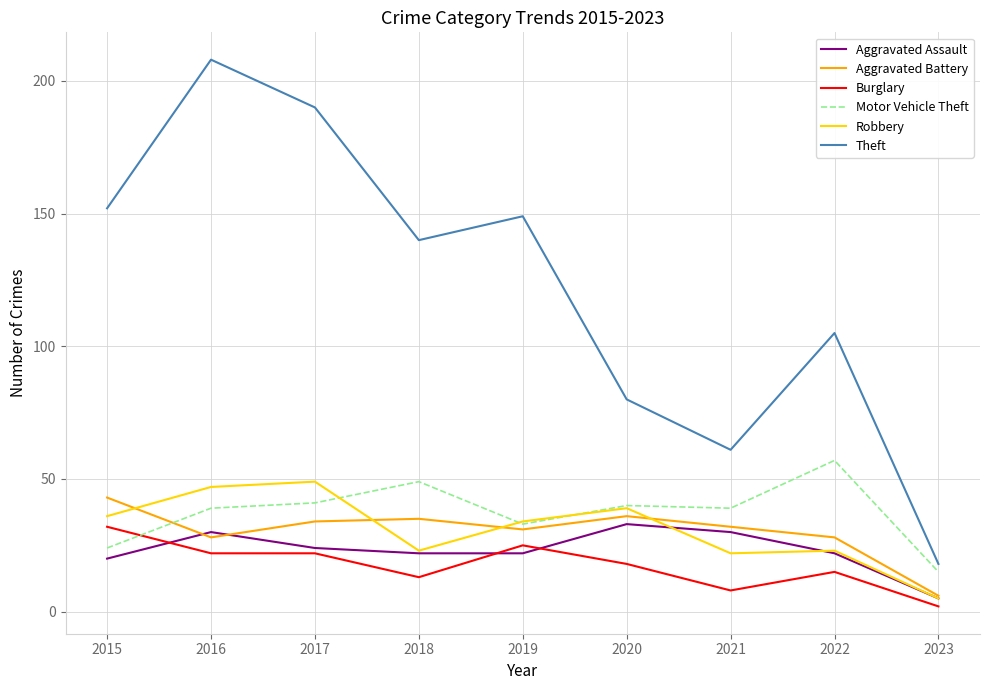

True or false: Burglary and Aggravated Battery cross at least once.

False